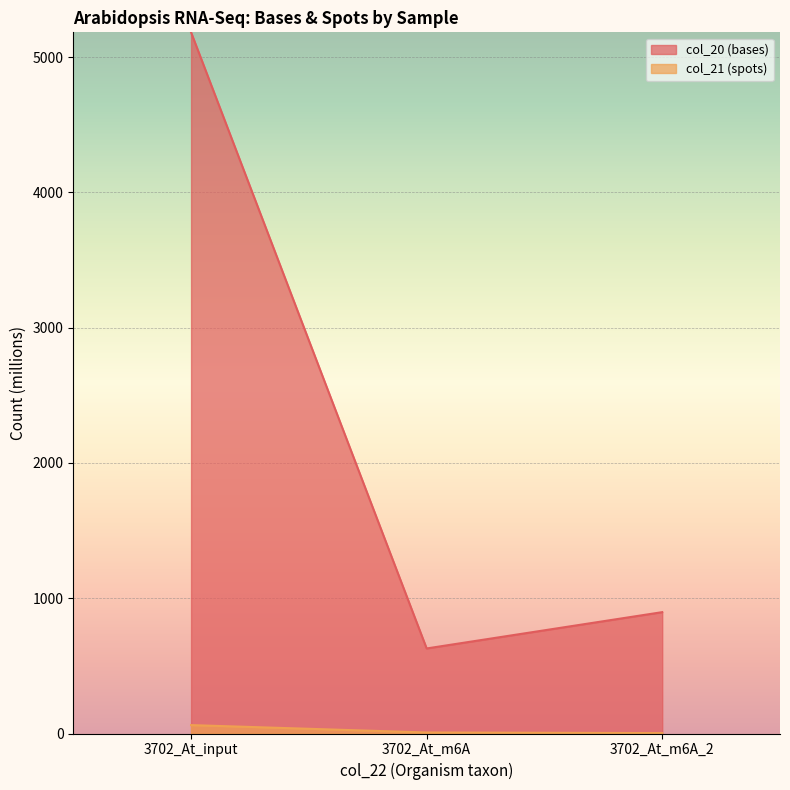

What is the label of the 3rd point from the right?

3702_At_input